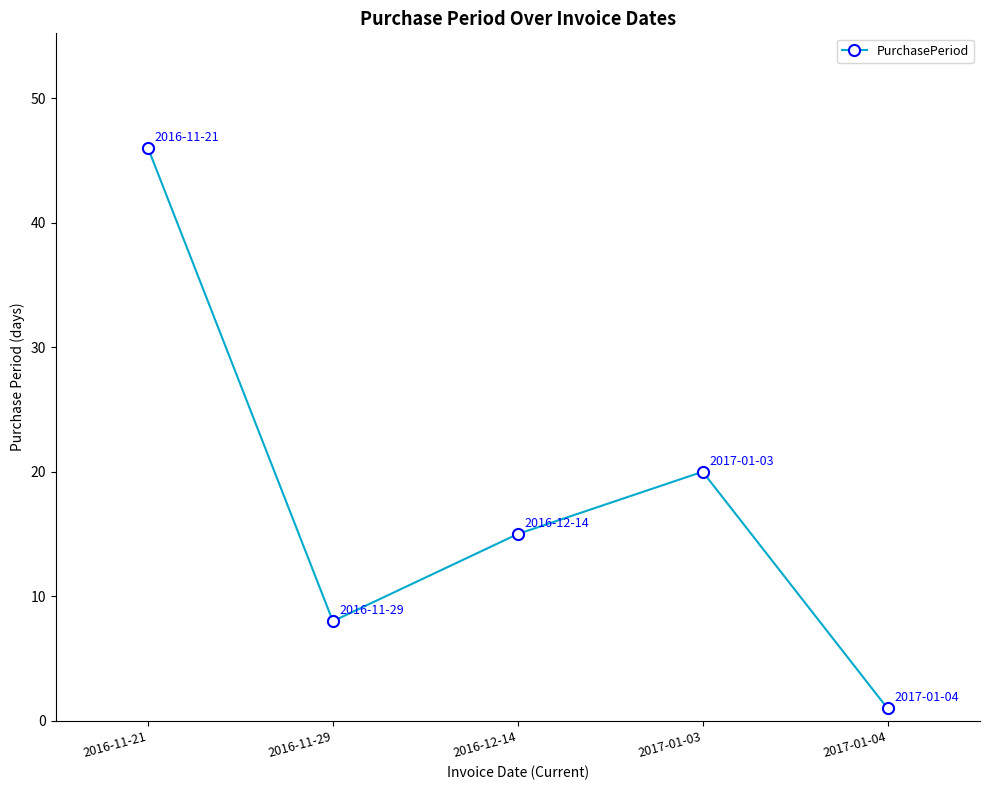

The chart shows a value of 27 at 2016-12-14. True or false?

False